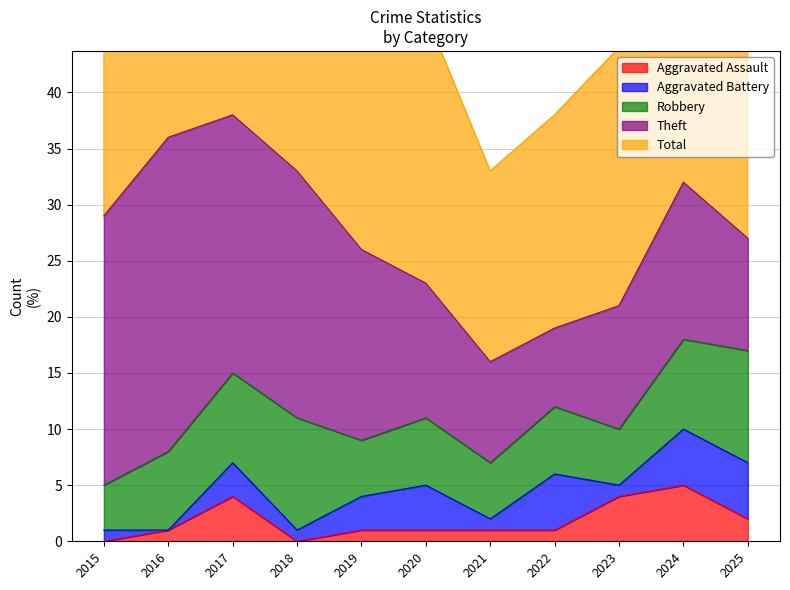

At which category is the sum across all series the highest?

2017